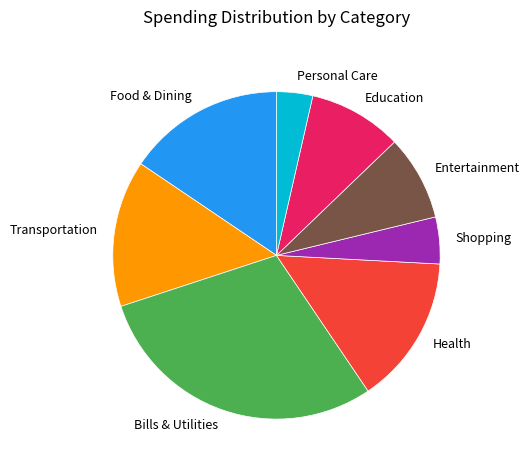

Combined, do Entertainment and Education account for over 50%?

No